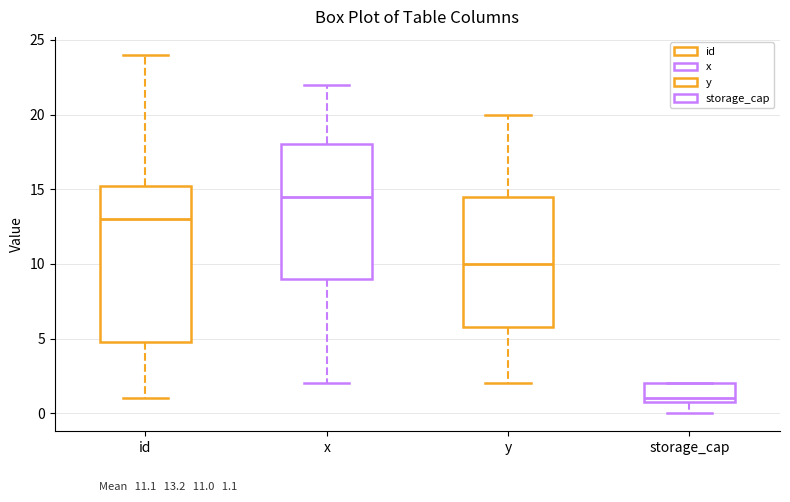

Which box has the highest median line?

x